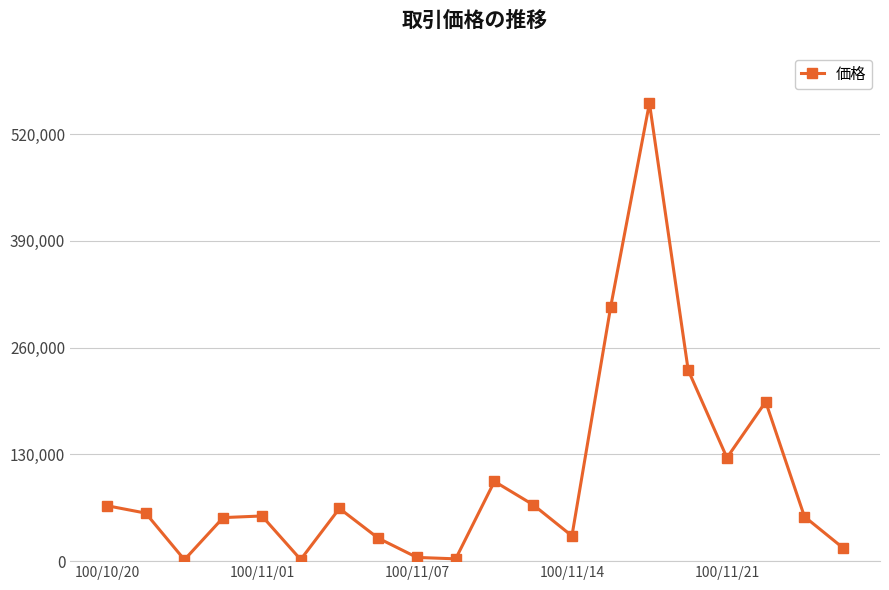

What is the difference between the maximum and second lowest values?

555800